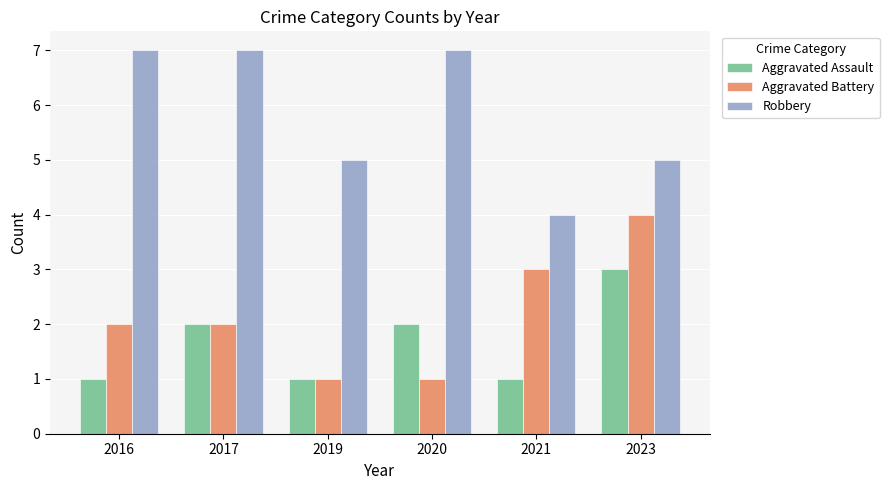

Reading left to right, list all the values displayed in this chart.

Aggravated Assault: 2016=1	2017=2	2019=1	2020=2	2021=1	2023=3
Aggravated Battery: 2016=2	2017=2	2019=1	2020=1	2021=3	2023=4
Robbery: 2016=7	2017=7	2019=5	2020=7	2021=4	2023=5